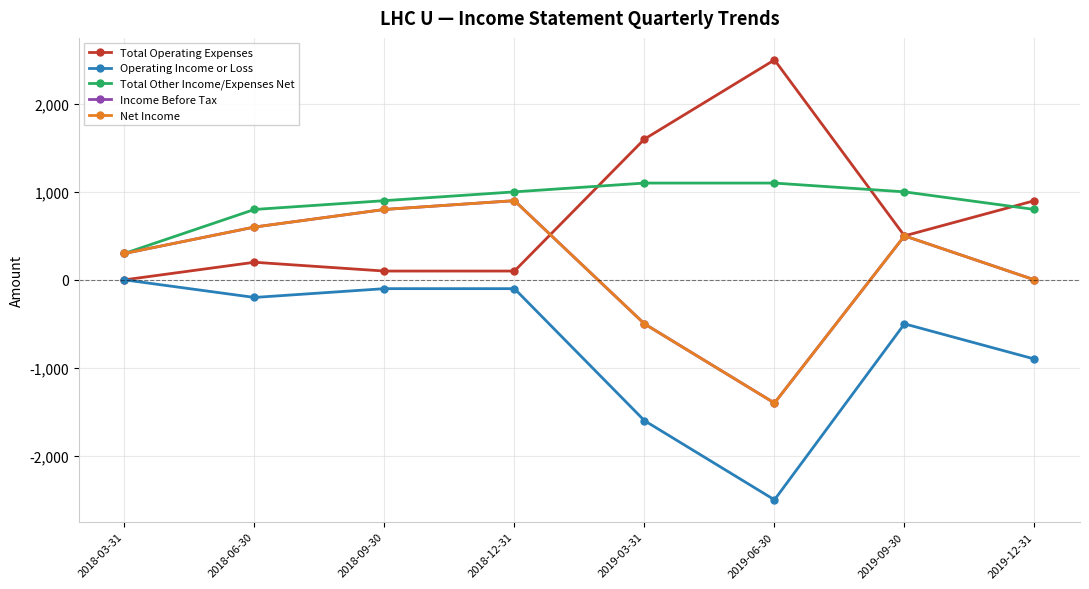

Does the chart have visible grid lines?

Yes